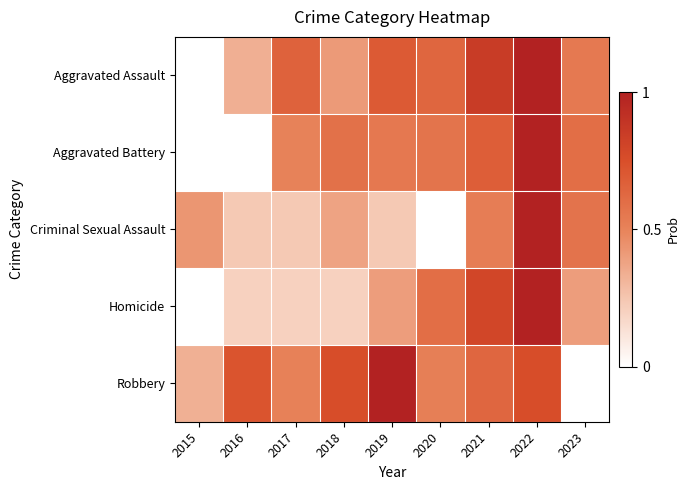

Reading left to right, list all the values displayed in this chart.

Aggravated Assault: 2015=0.0	2016=0.3	2017=0.7	2018=0.4	2019=0.7	2020=0.6	2021=0.9	2022=1.0	2023=0.5
Aggravated Battery: 2015=0.0	2016=0.0	2017=0.5	2018=0.6	2019=0.6	2020=0.6	2021=0.7	2022=1.0	2023=0.6
Criminal Sexual Assault: 2015=0.4	2016=0.2	2017=0.2	2018=0.4	2019=0.2	2020=0.0	2021=0.5	2022=1.0	2023=0.6
Homicide: 2015=0.0	2016=0.2	2017=0.2	2018=0.2	2019=0.4	2020=0.6	2021=0.8	2022=1.0	2023=0.4
Robbery: 2015=0.3	2016=0.7	2017=0.5	2018=0.8	2019=1.0	2020=0.5	2021=0.6	2022=0.8	2023=0.0